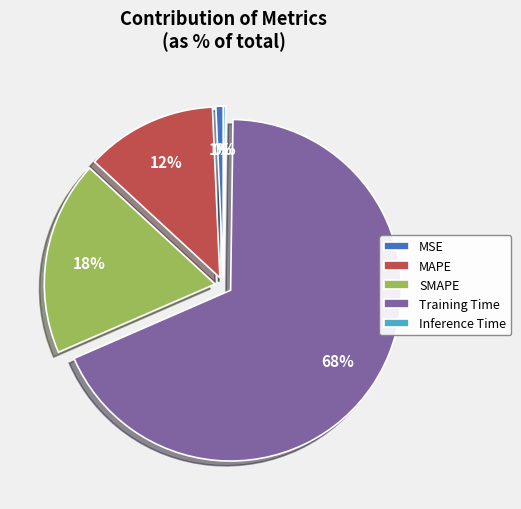

What is the largest slice in the pie chart?

Training Time